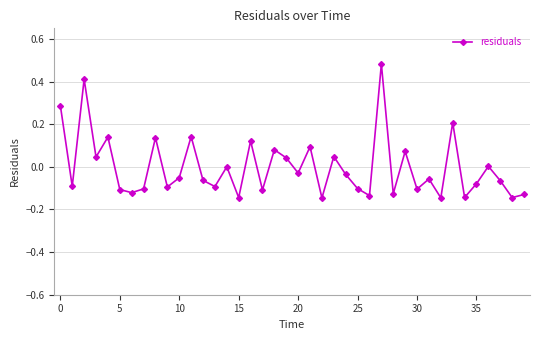

What is the difference between the maximum and minimum values?

0.6